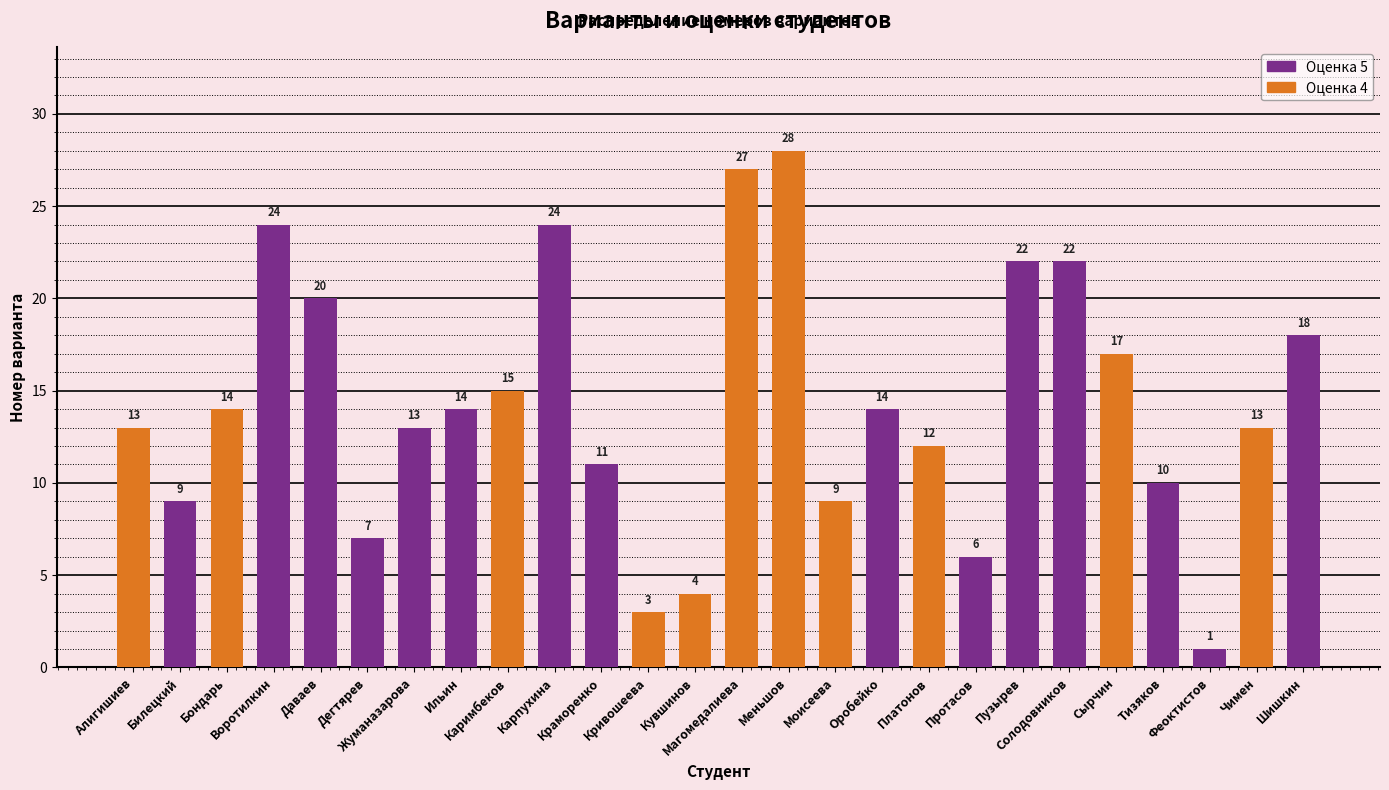

Between Оробейко and Даваев, which is larger?

Даваев